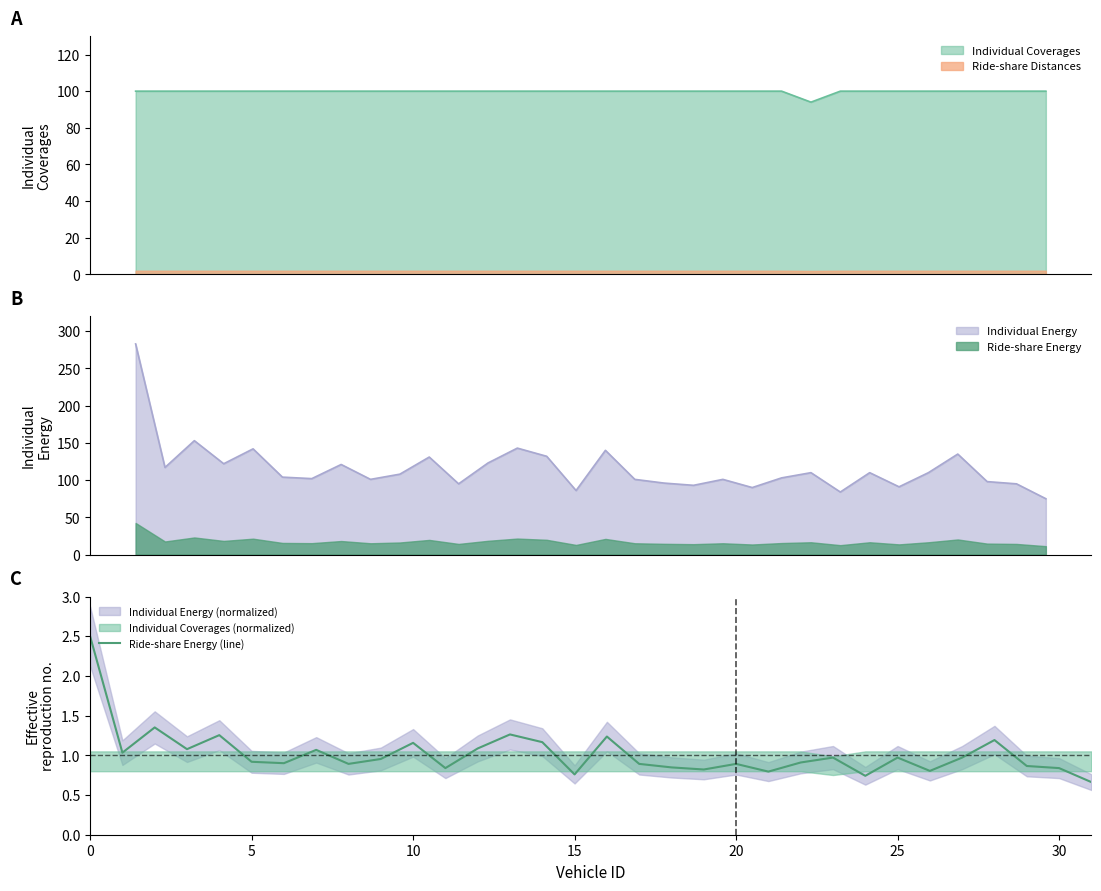

What is the change in value from 13 to 28?

-0.1